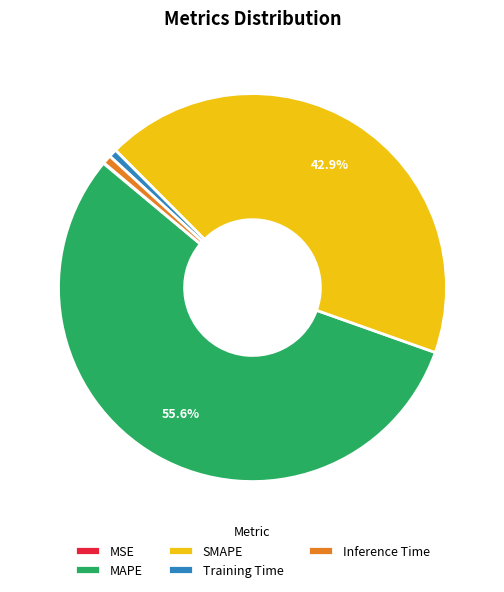

Does Training Time account for over 50% of the chart?

No